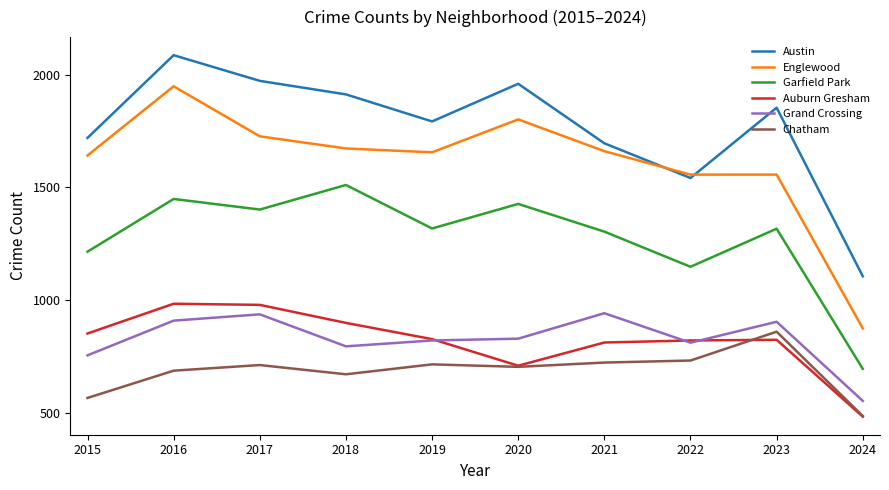

At which label is Austin closest to 1595?

2022